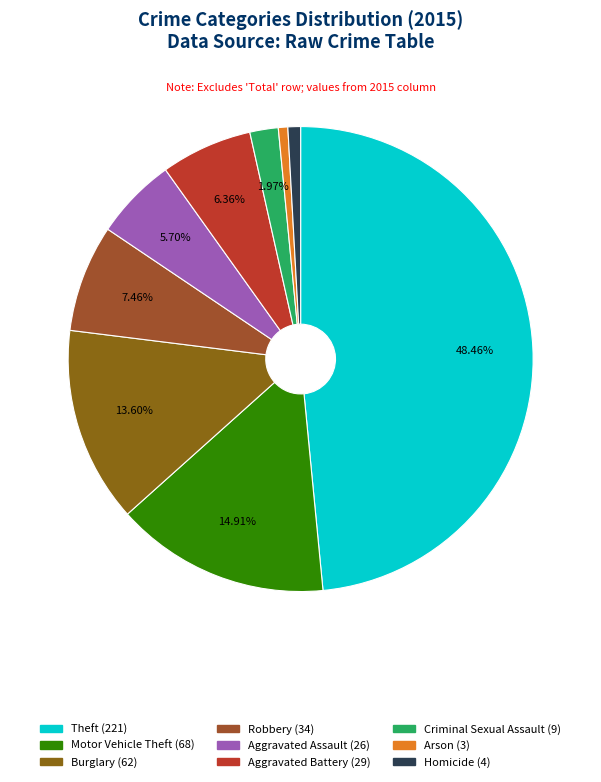

Rank the categories by value from highest to lowest.

Theft, Motor Vehicle Theft, Burglary, Robbery, Aggravated Battery, Aggravated Assault, Criminal Sexual Assault, Homicide, Arson